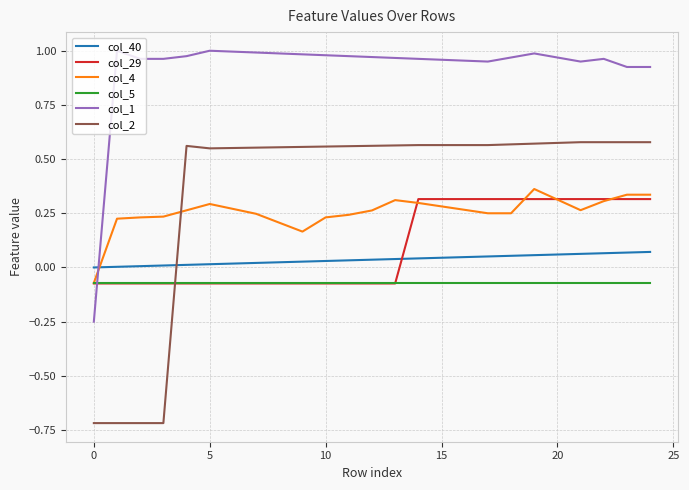

After their last crossing, which series has the higher values: col_2 or col_29?

col_2